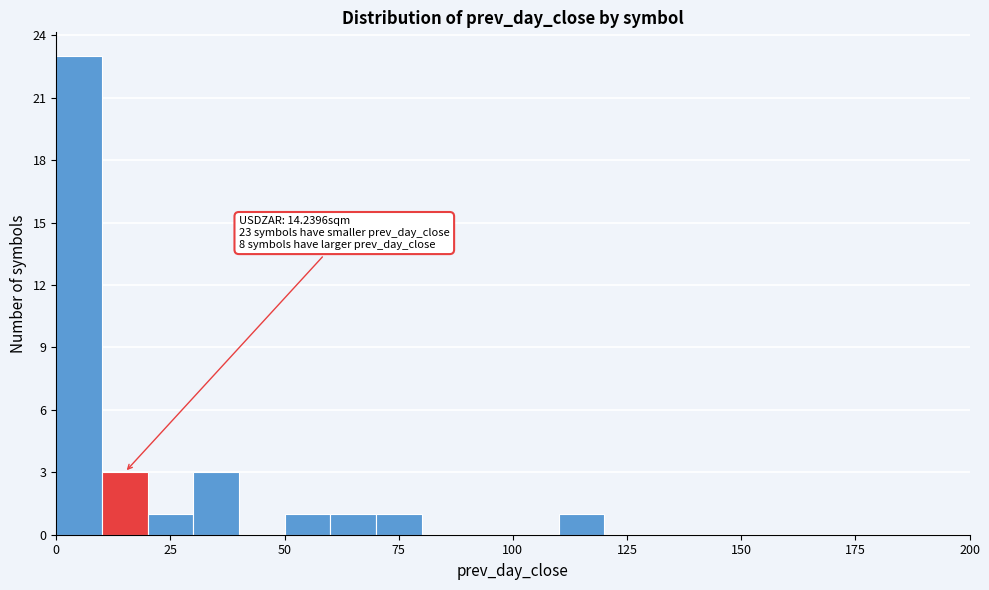

Read against the x-axis, roughly where is the centre of the tallest bar?

5